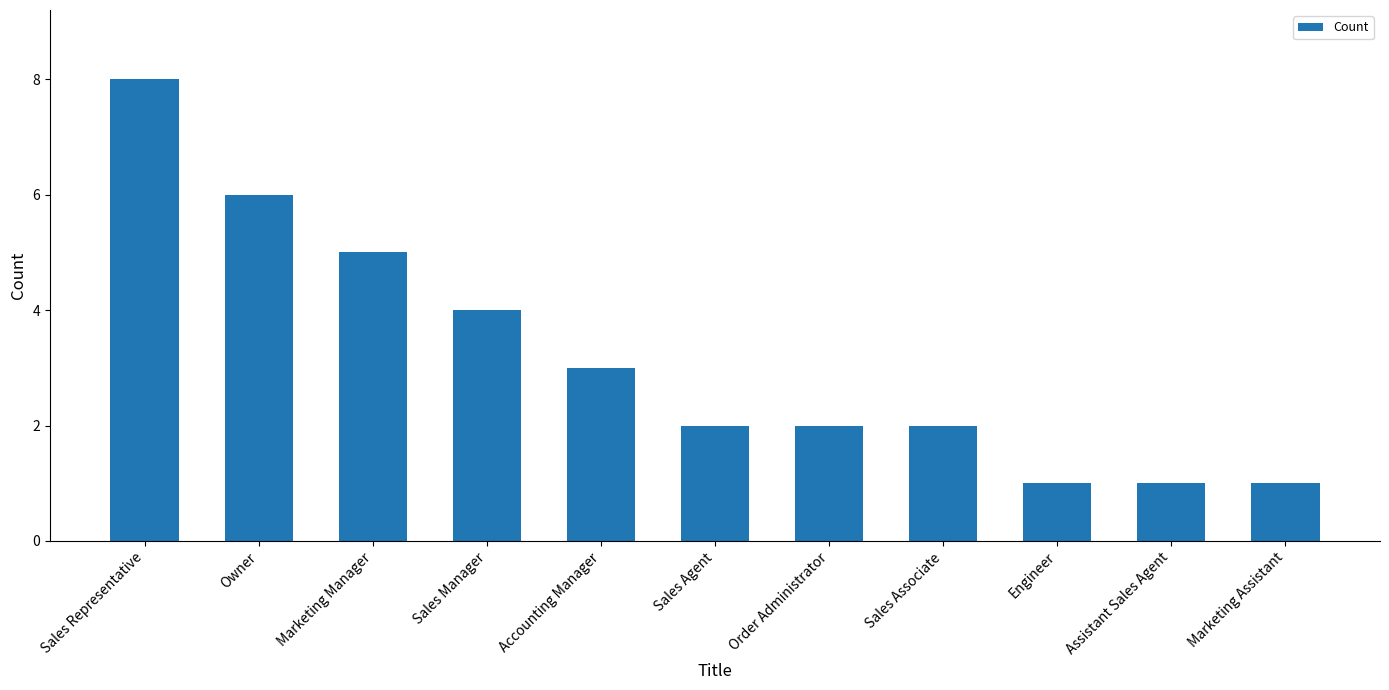

What is the change in value from Accounting Manager to Assistant Sales Agent?

-2